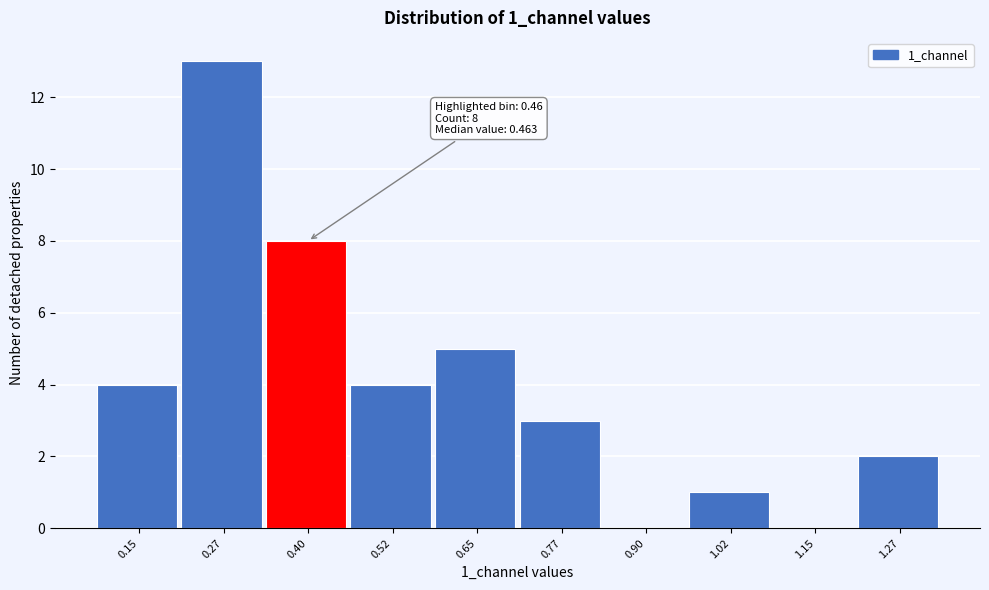

Reading left to right, transcribe all the data shown in this chart.

0.15=4	0.27=13	0.40=8	0.52=4	0.65=5	0.77=3	0.90=0	1.02=1	1.15=0	1.27=2